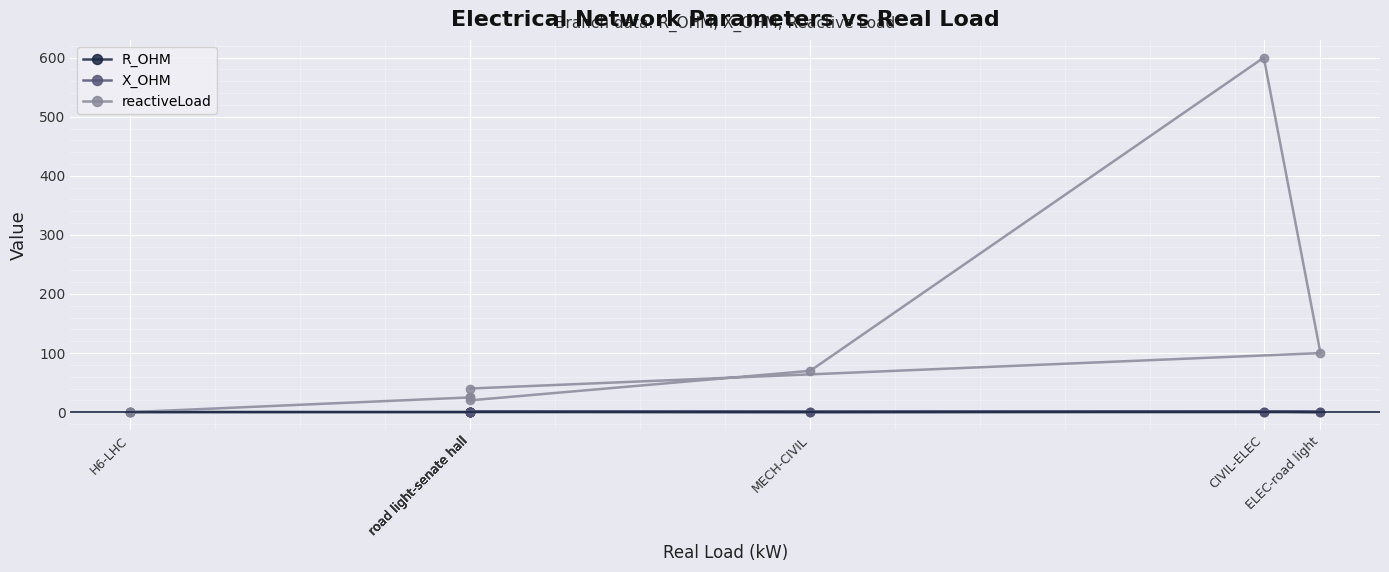

What is the value of the reactiveLoad point at the 6th from the left?

600.0